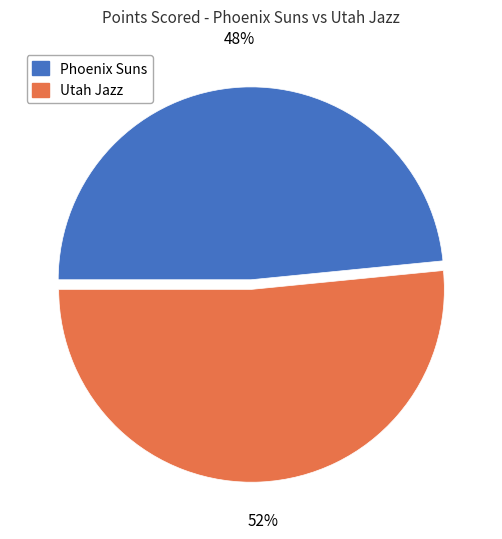

Which category accounts for the majority?

Utah Jazz